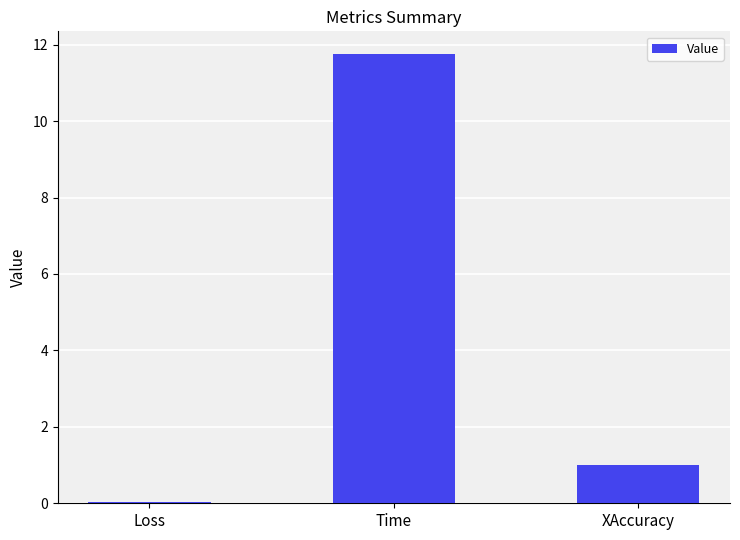

How many categories are shown in the chart?

3